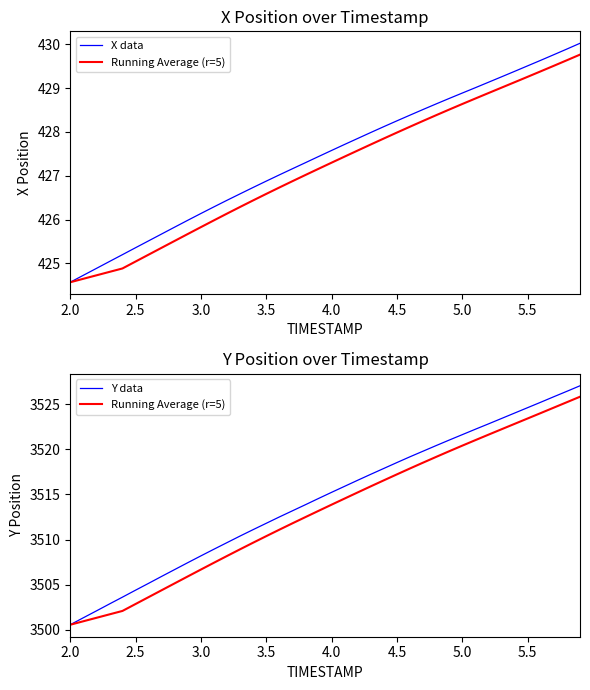

Which series has the largest range (max minus min)?

Y data